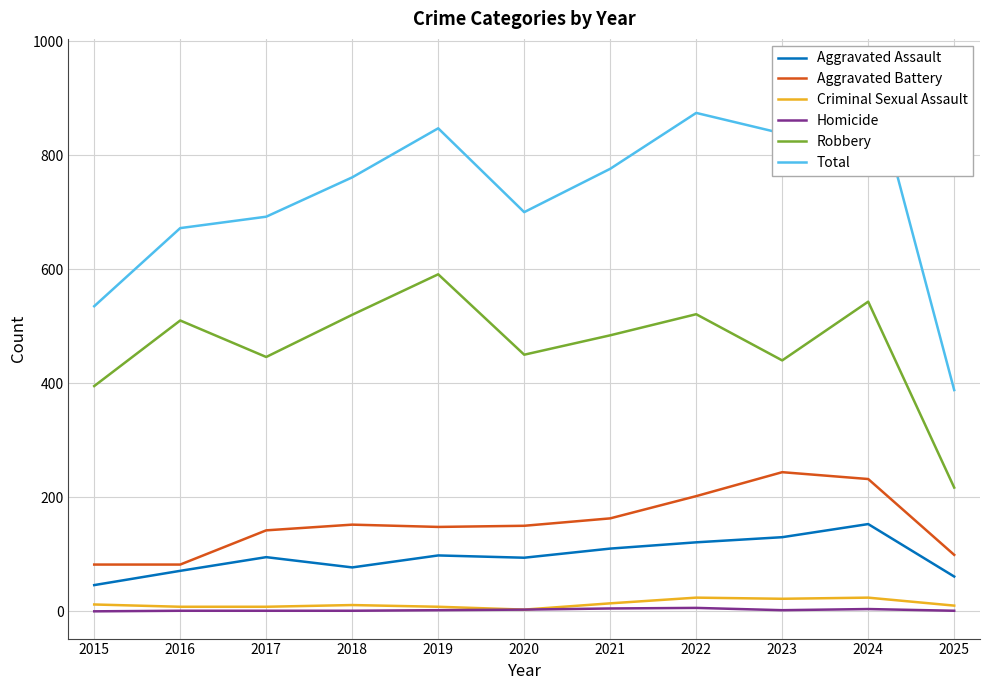

Where is Aggravated Assault nearest to the value 99?

2019